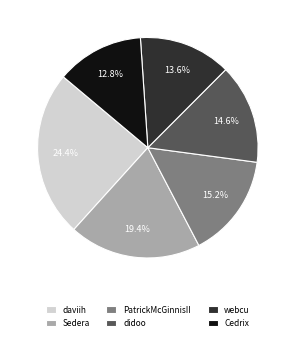

To the nearest percent, what percentage of the pie is didoo?

15%